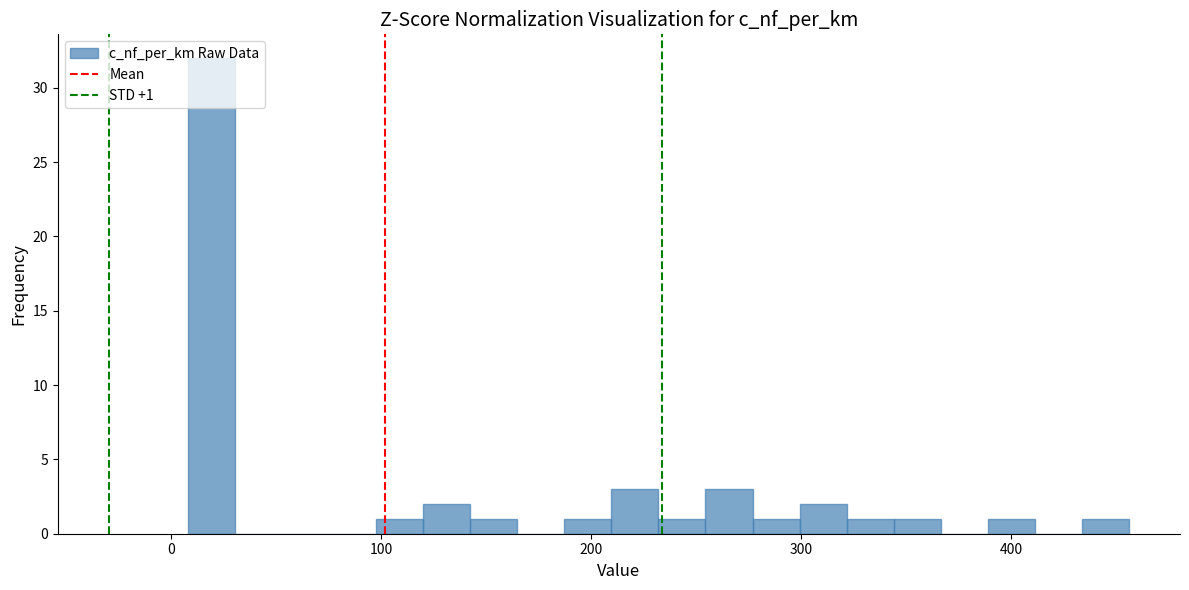

Around what value on the x-axis is the tallest bar? Give the approximate position of its centre, as read against the axis.

20